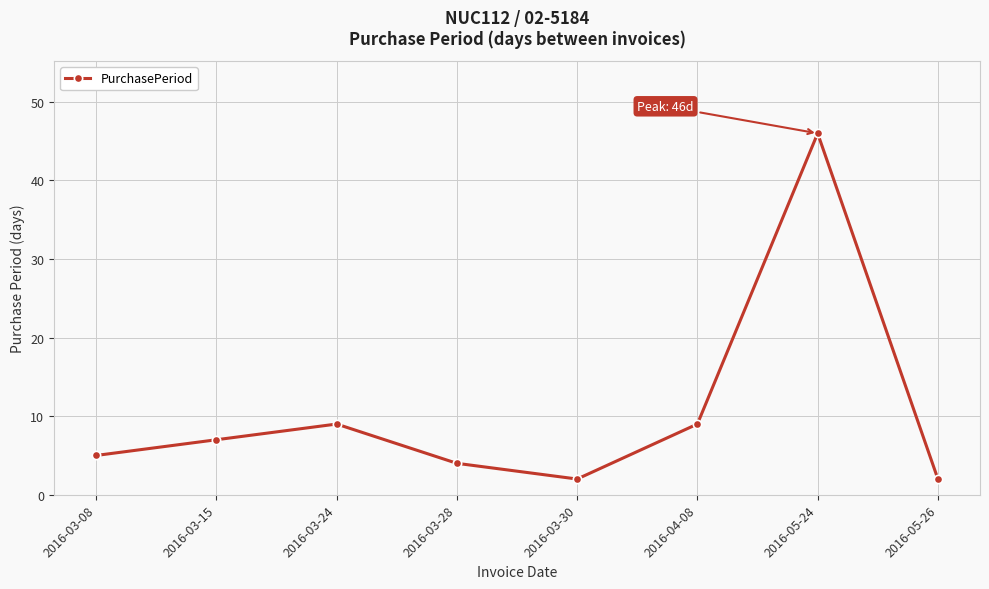

Read the value at 2016-05-24.

46